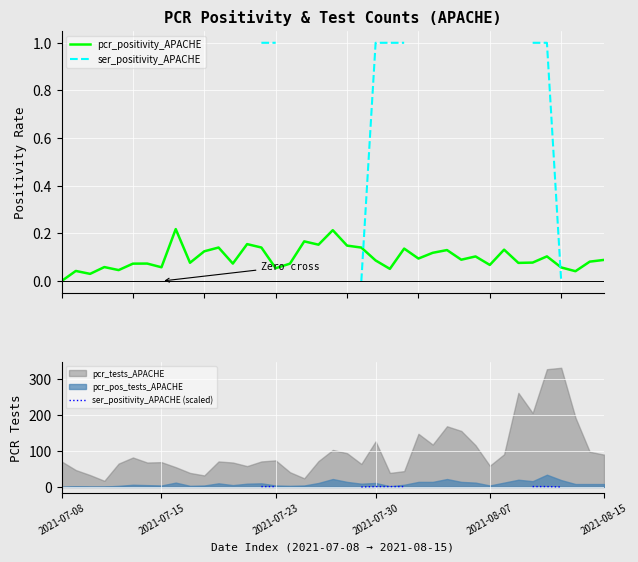

Count the number of categories in the chart.

39